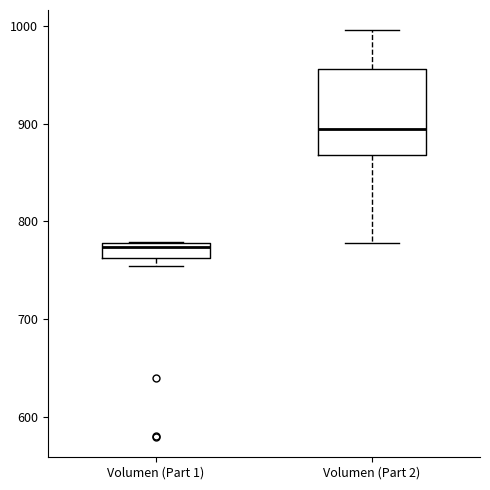

Where is the upper edge of the box for Volumen (Part 2) on the y-axis? The values are not printed on the chart, so give them approximately, as read against the axis.

960